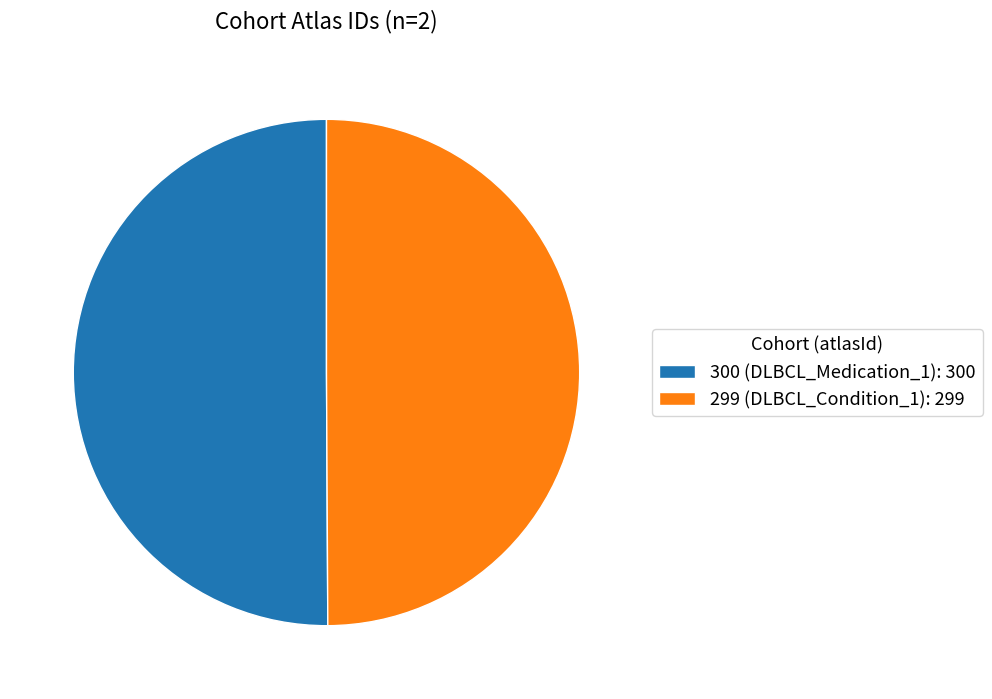

Is it true that 299 (DLBCL_Condition_1): 299 is 50% of the pie?

True